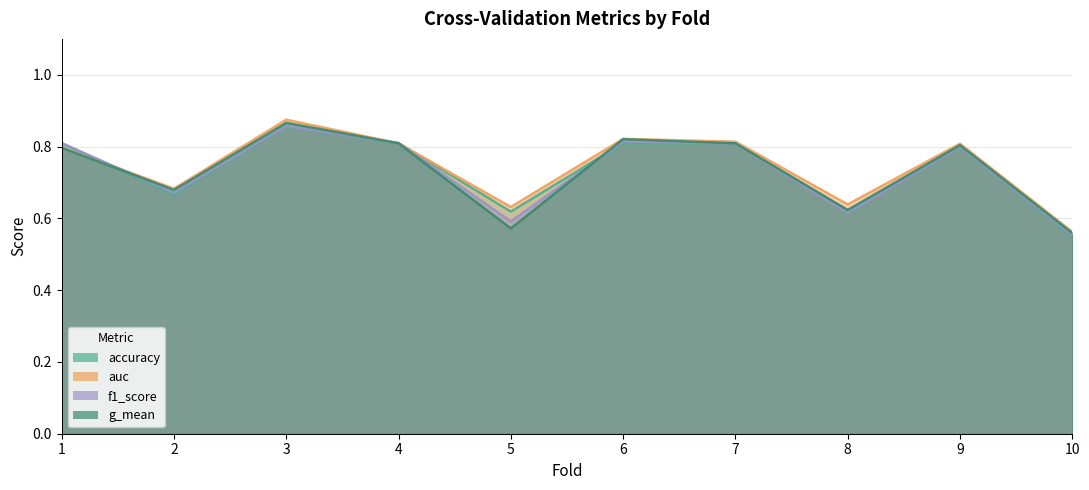

Rank the series at 8 from highest to lowest value.

auc, g_mean, accuracy, f1_score